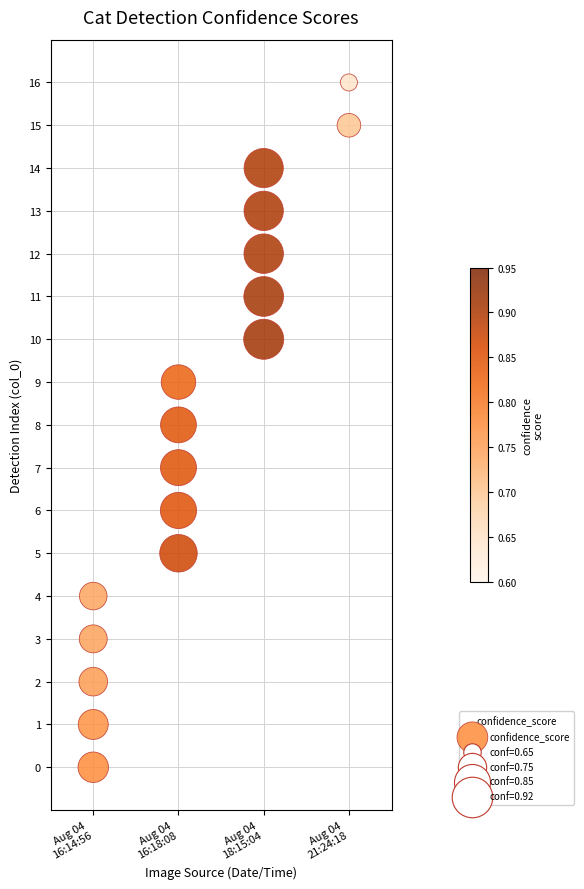

What is the range of X values (max minus min)?

3